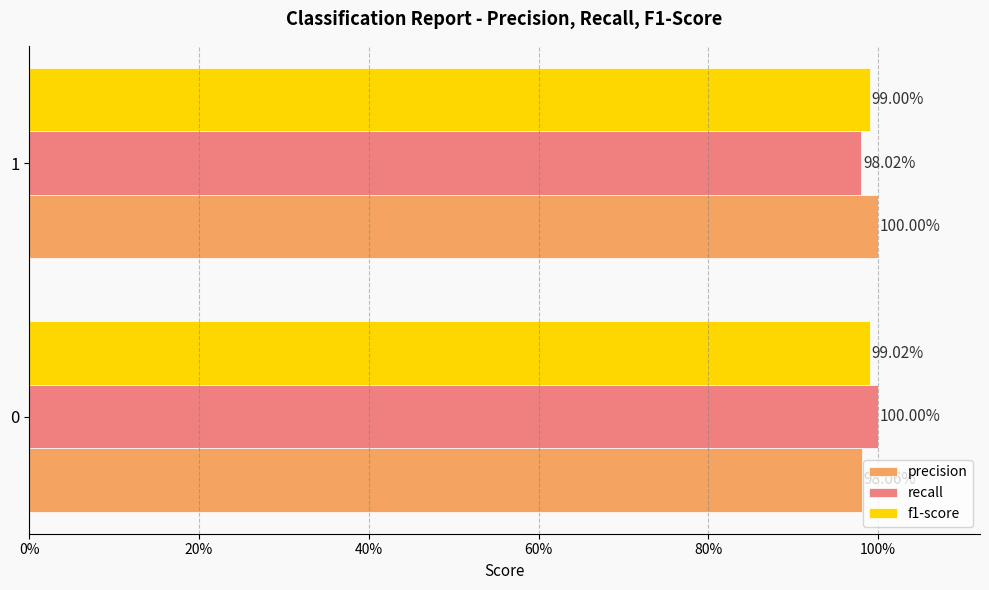

Rank the series by their maximum value, from lowest to highest.

f1-score, precision, recall